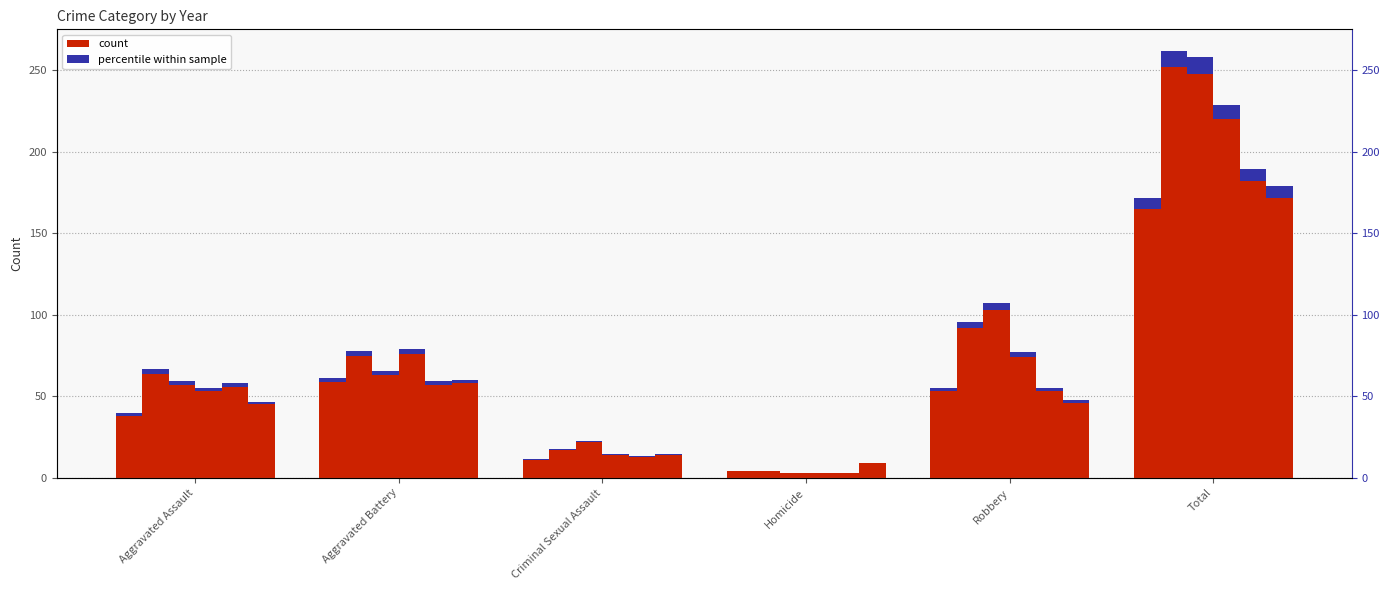

Are the bars grouped side by side (vs. stacked)?

Yes